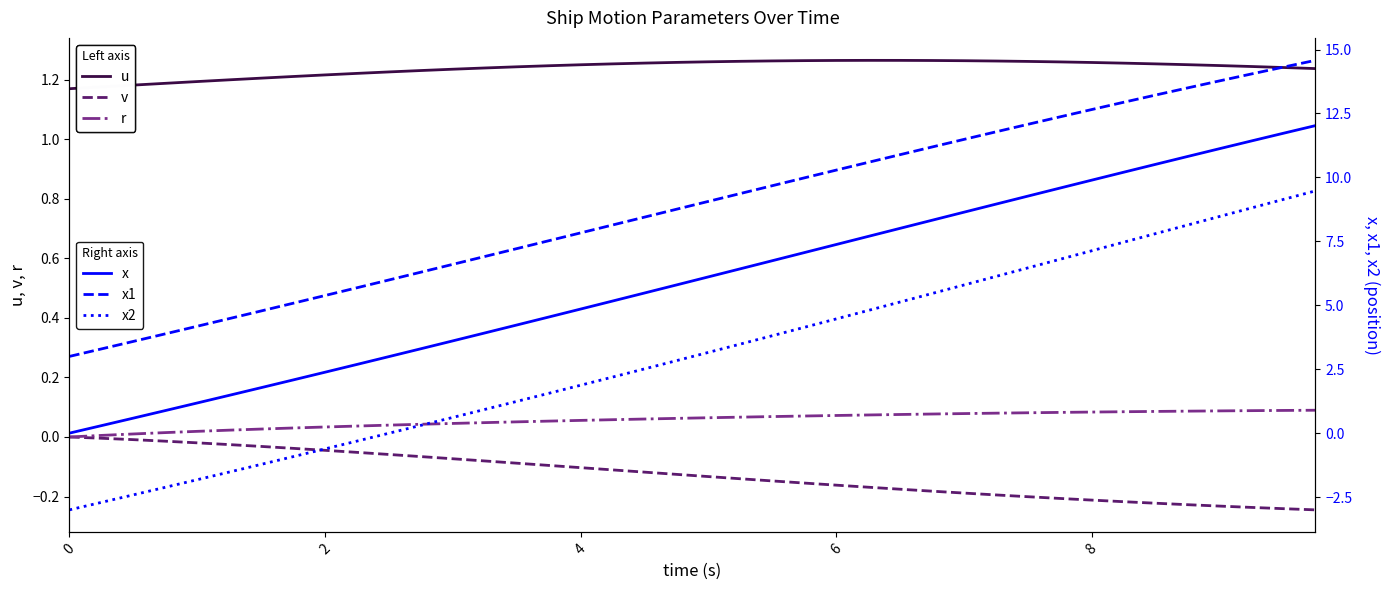

True or false: v and u cross at least once.

False